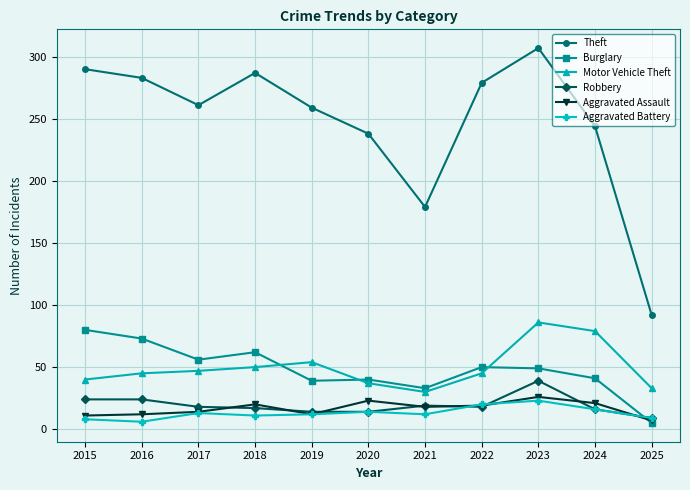

What is the sum of all Theft values?

2719